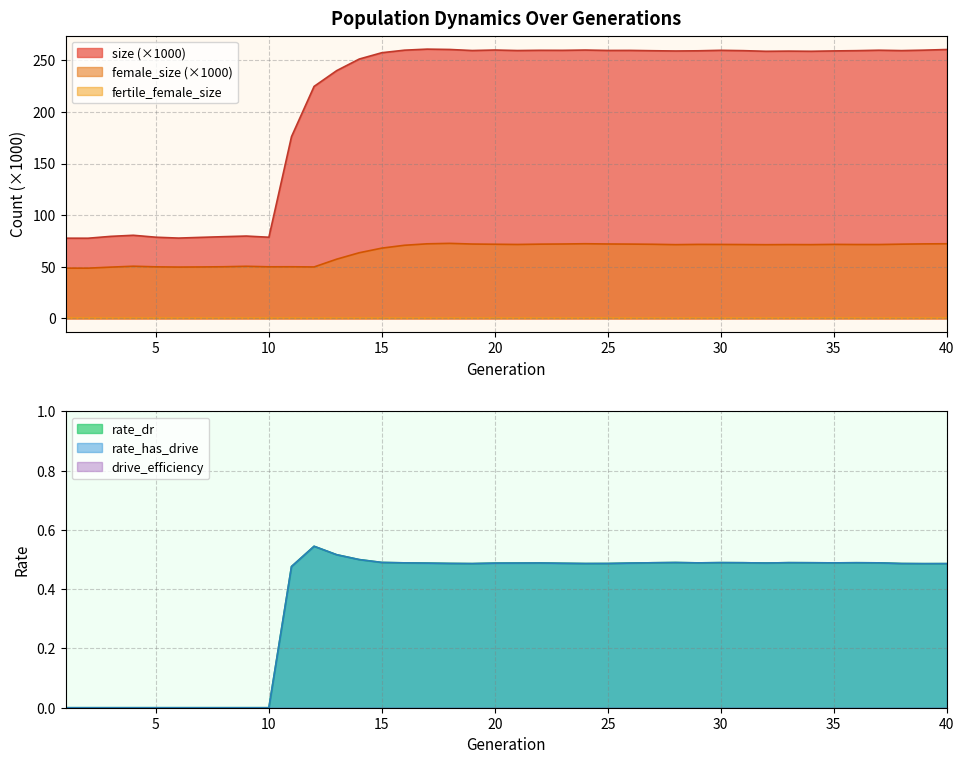

Where is female_size nearest to the value 60?

13